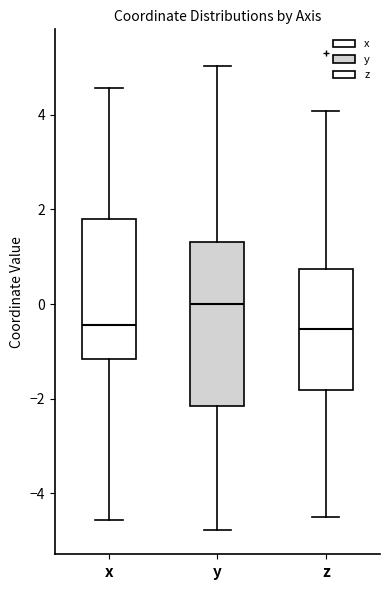

Reading left to right, read every box against the y-axis: the position of its median line, the range the box covers, and the ends of its whiskers. The values are not printed on the chart, so give them approximately, as read against the axis.

x: median -0.4, box -1.2 to 1.8, whiskers -4.6 to 4.6
y: median 0.0, box -2.2 to 1.4, whiskers -4.8 to 5.0
z: median -0.6, box -1.8 to 0.8, whiskers -4.6 to 4.0